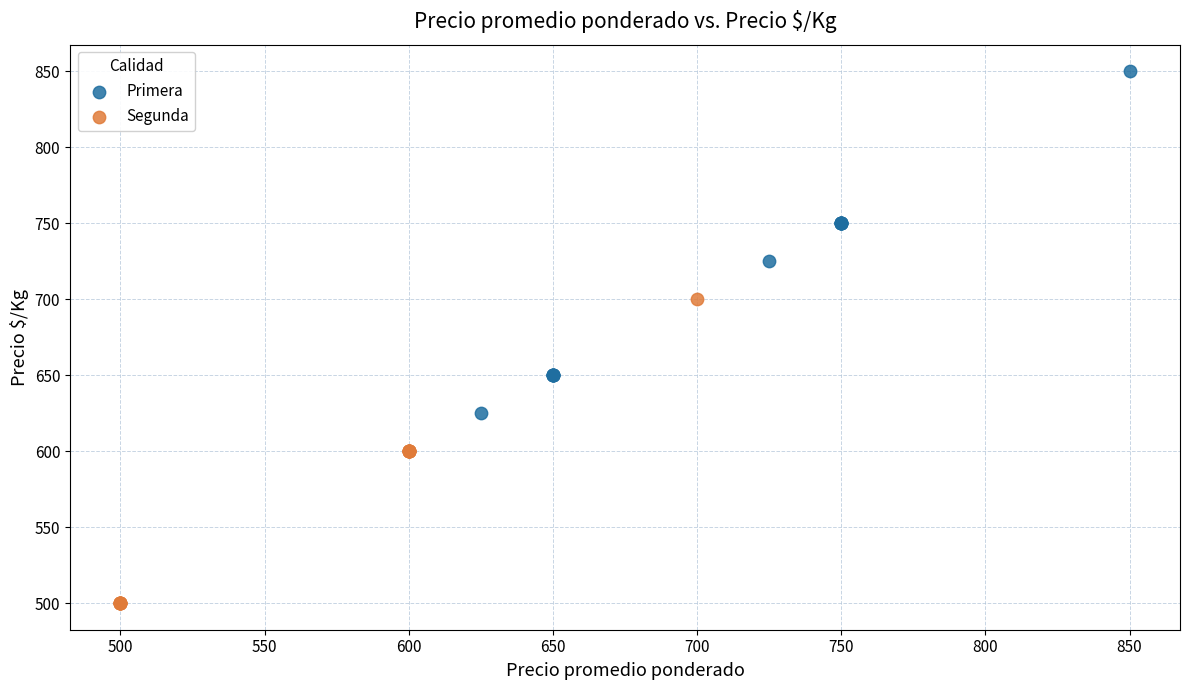

What are all the series names shown in the legend?

Primera, Segunda